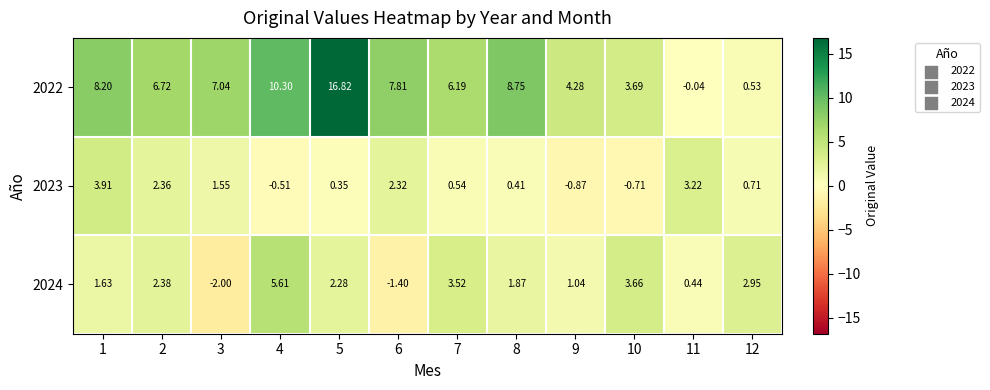

How many values in the 2022 series exceed 7?

6